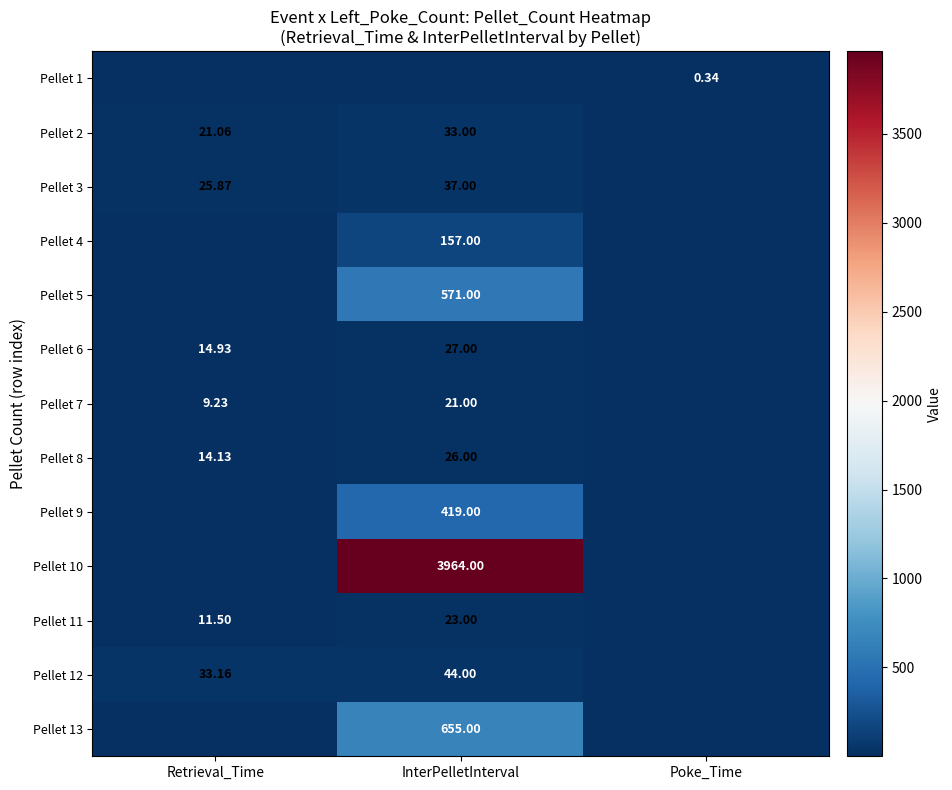

At which category is the sum across all series the highest?

InterPelletInterval